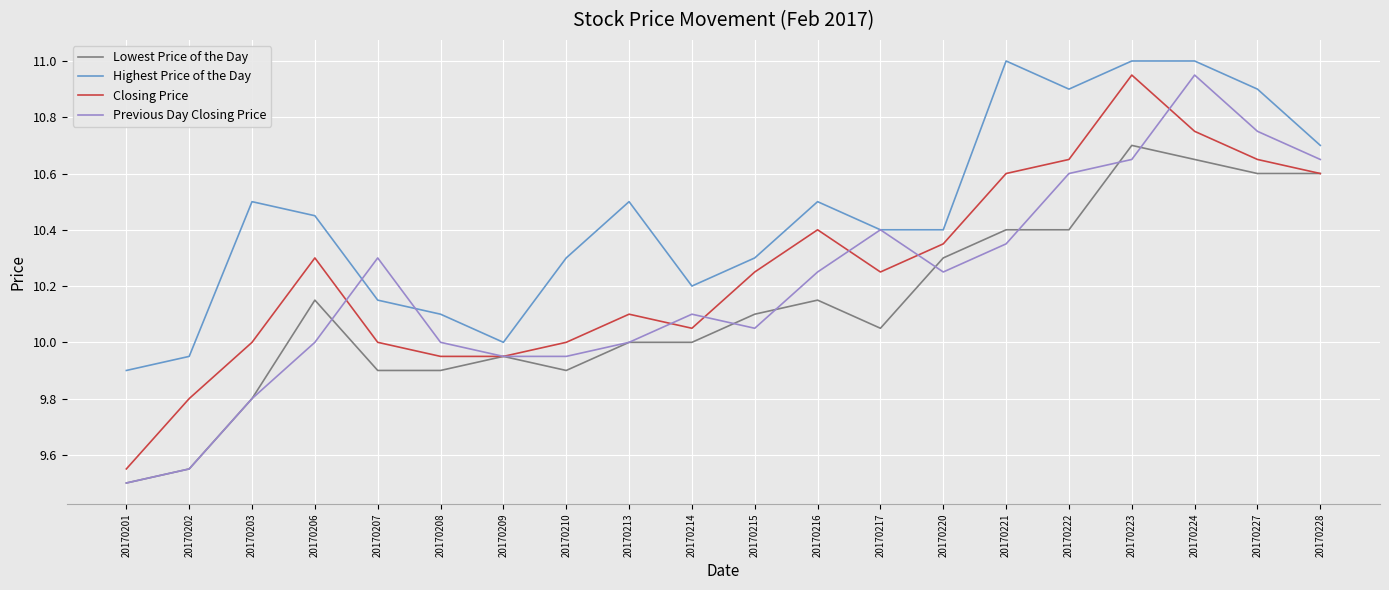

Is the value of Highest Price of the Day at 20170220 greater than the value of Closing Price at 20170213?

Yes